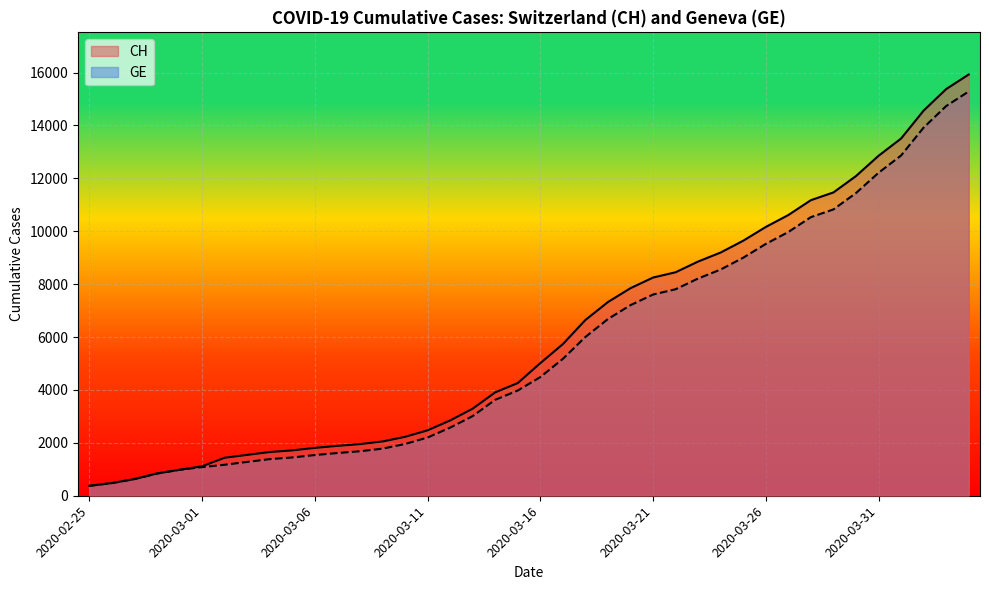

At which label does CH first exceed 5012?

2020-03-17